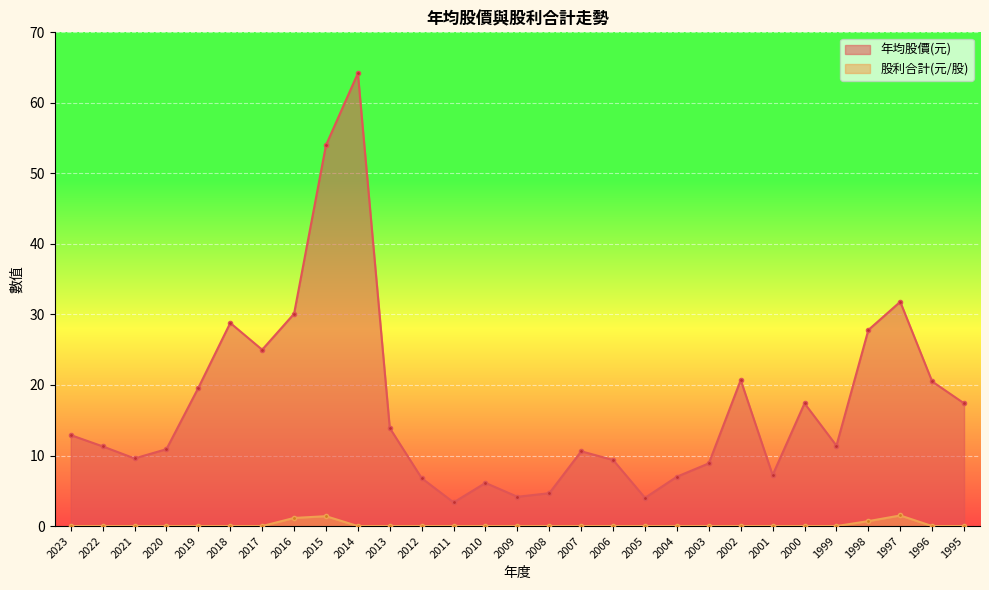

Which series has the largest range (max minus min)?

年均股價(元)